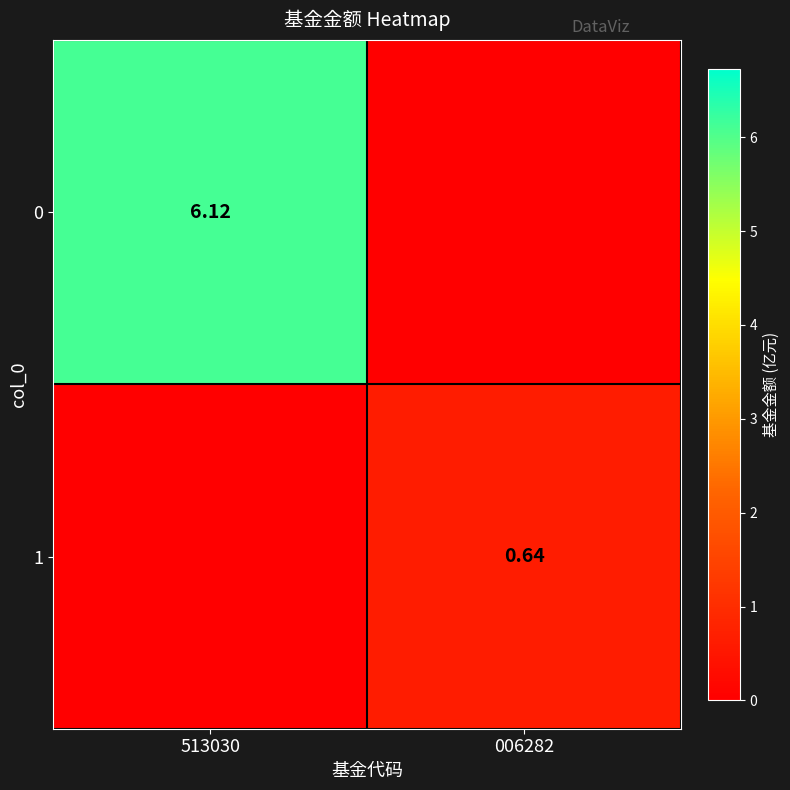

List the series in order of their overall mean, lowest first.

1, 0